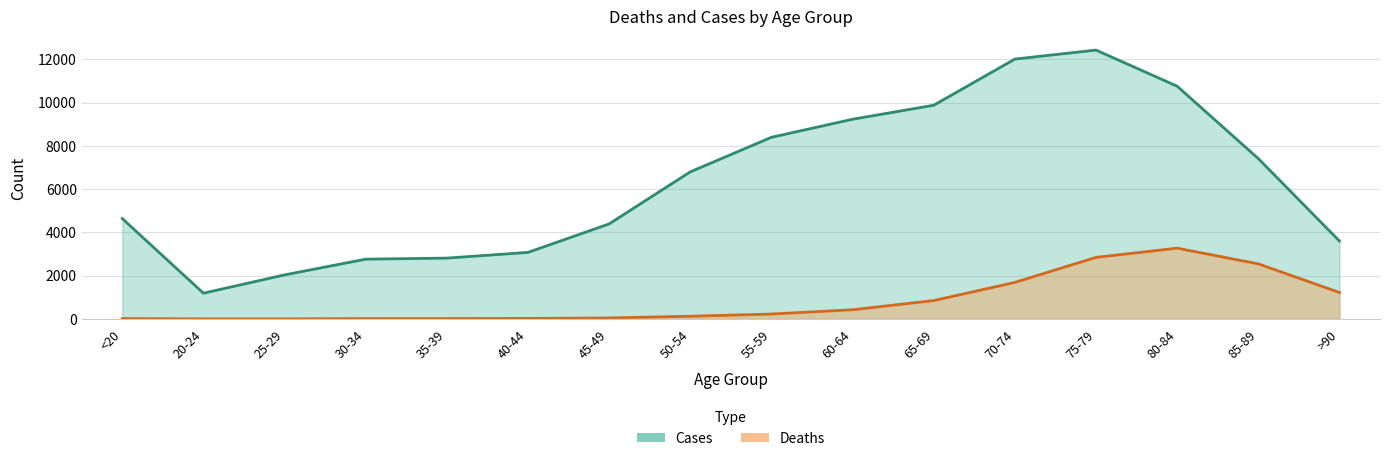

What is the average value of the Cases series?

6343